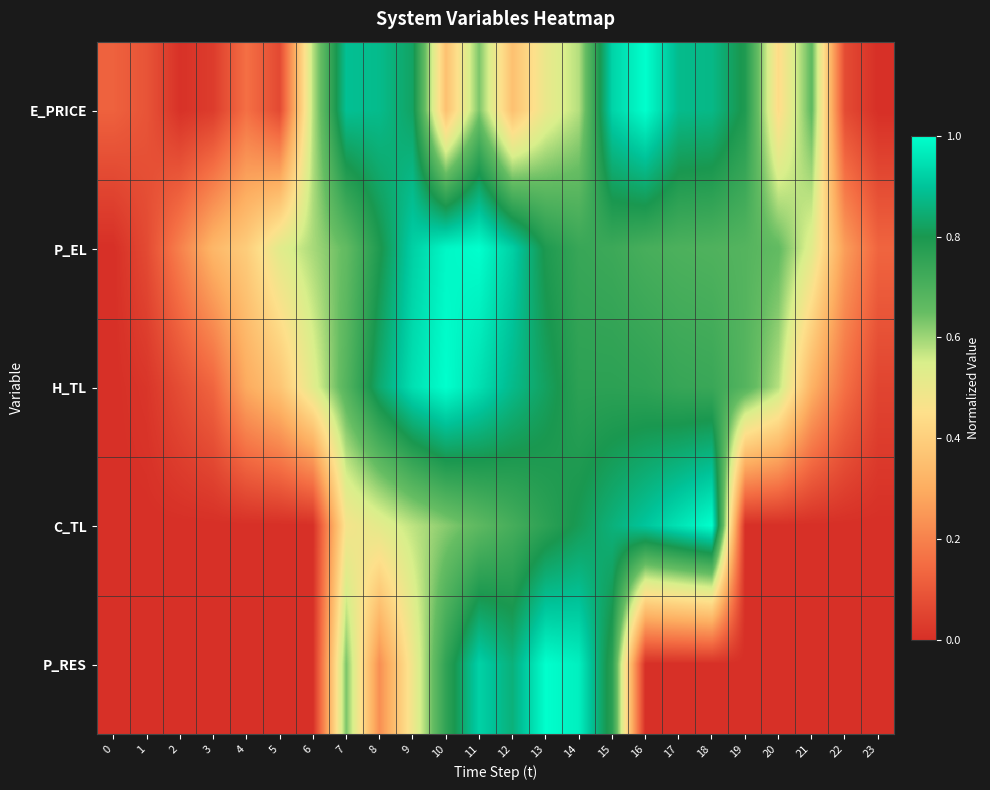

List the series in order of their peak value, lowest first.

E_PRICE, P_EL, H_TL, C_TL, P_RES